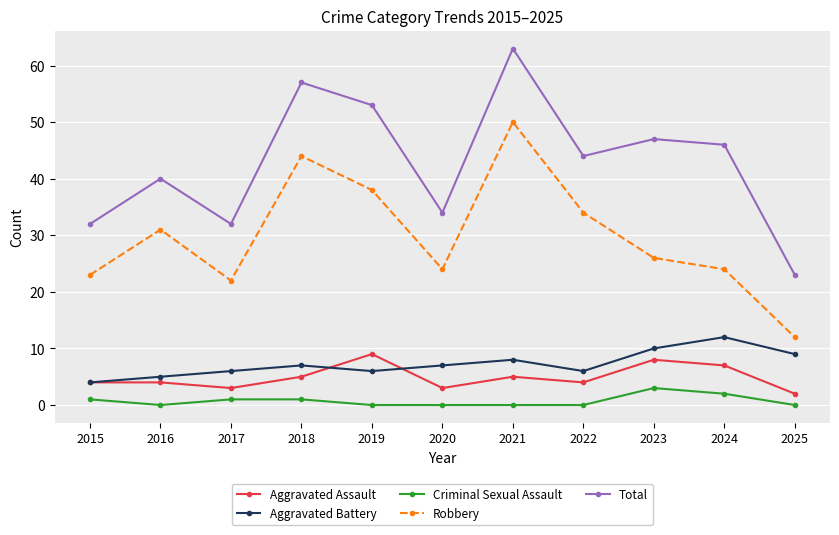

At which category does Aggravated Battery reach its first local peak?

2018